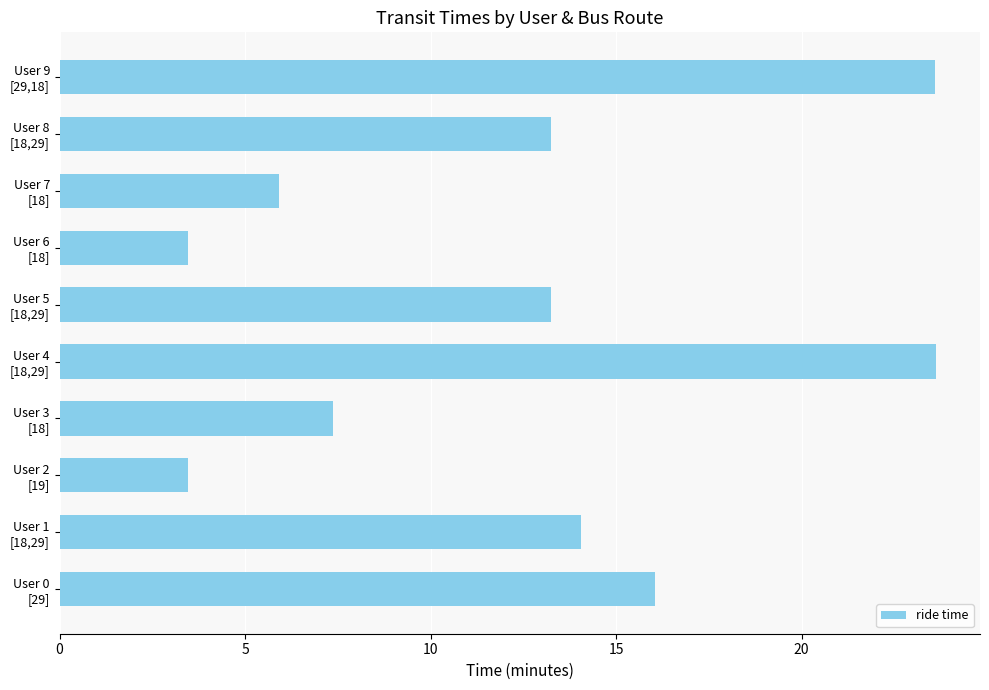

What is the difference between the maximum and minimum values?

20.2